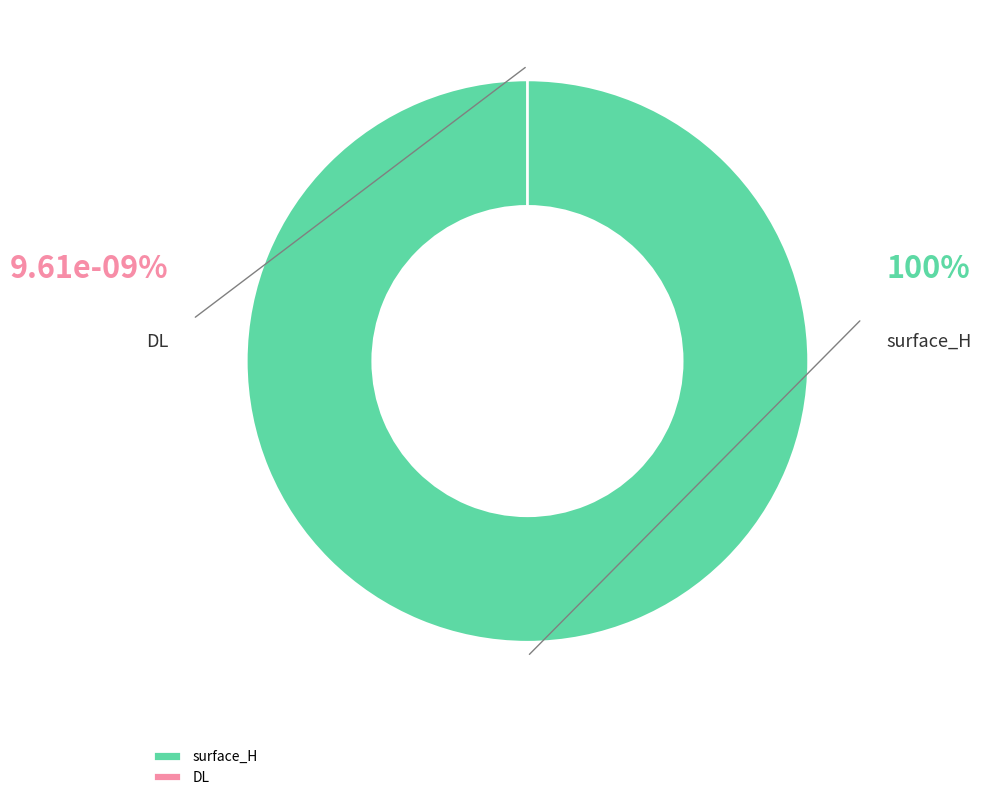

What is the total percentage of surface_H and DL?

100.0%